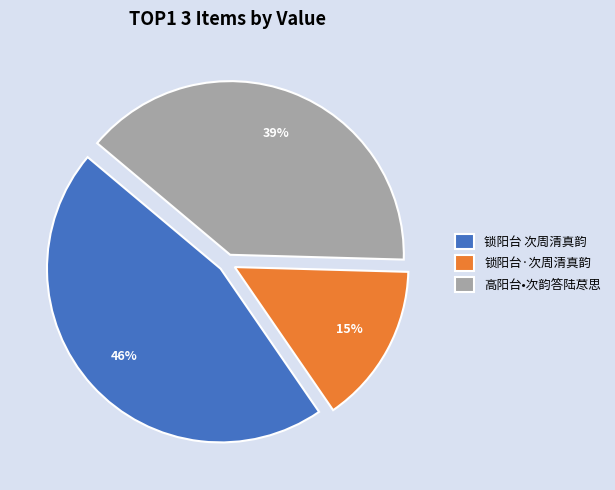

Approximately how many times larger is the value at 高阳台•次韵答陆荩思 compared to 锁阳台·次周清真韵?

2.6